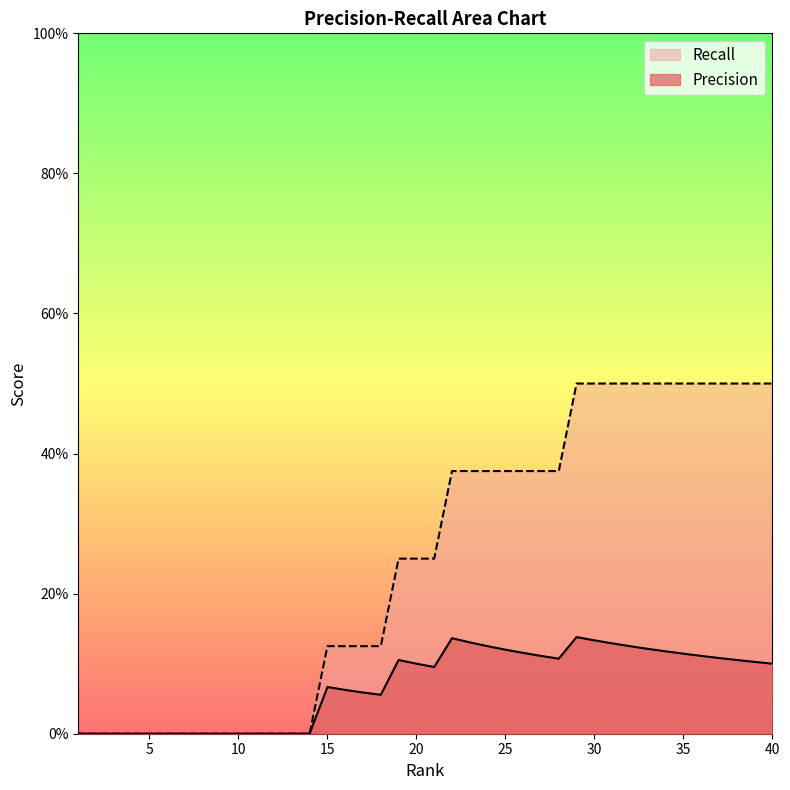

What is the total value across all series at 34?

0.6